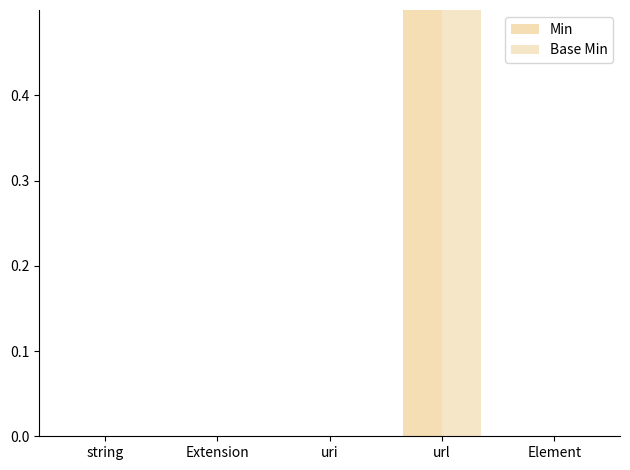

List the series in order of their peak value, lowest first.

Min, Base Min